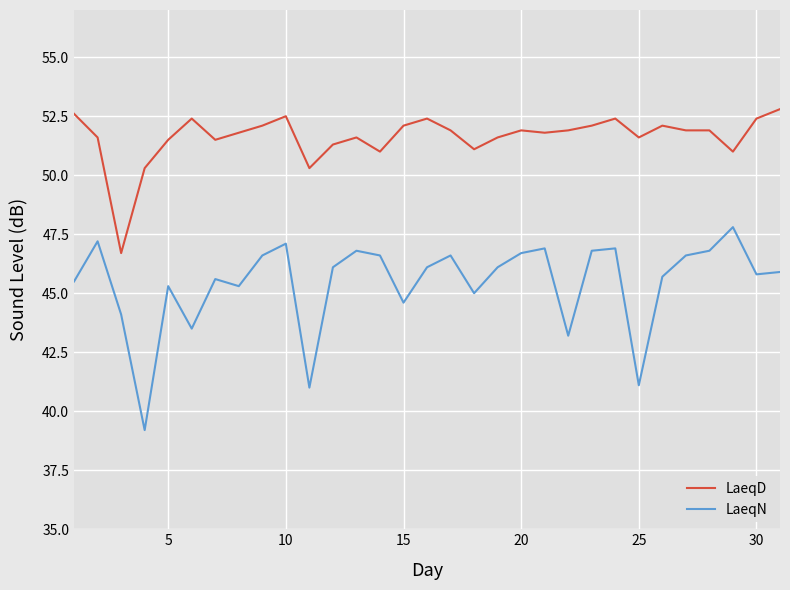

Rank the series by their average value, from highest to lowest.

LaeqD, LaeqN